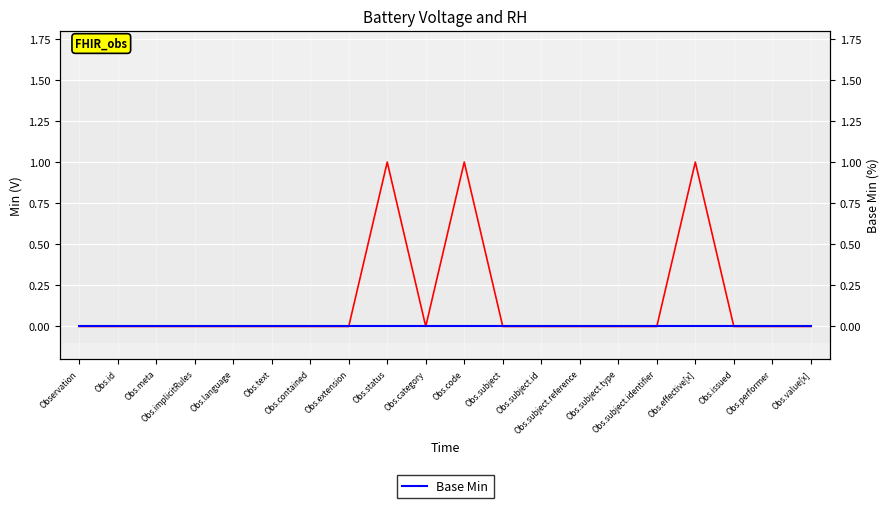

True or false: Base Min and Min cross at least once.

False